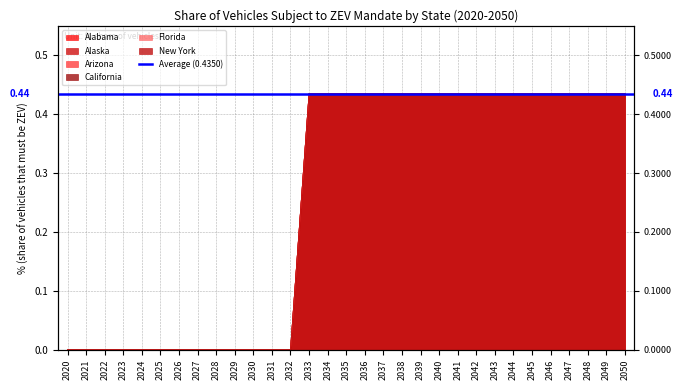

What are all the series names shown in the legend?

Alabama, Alaska, Arizona, California, Florida, New York